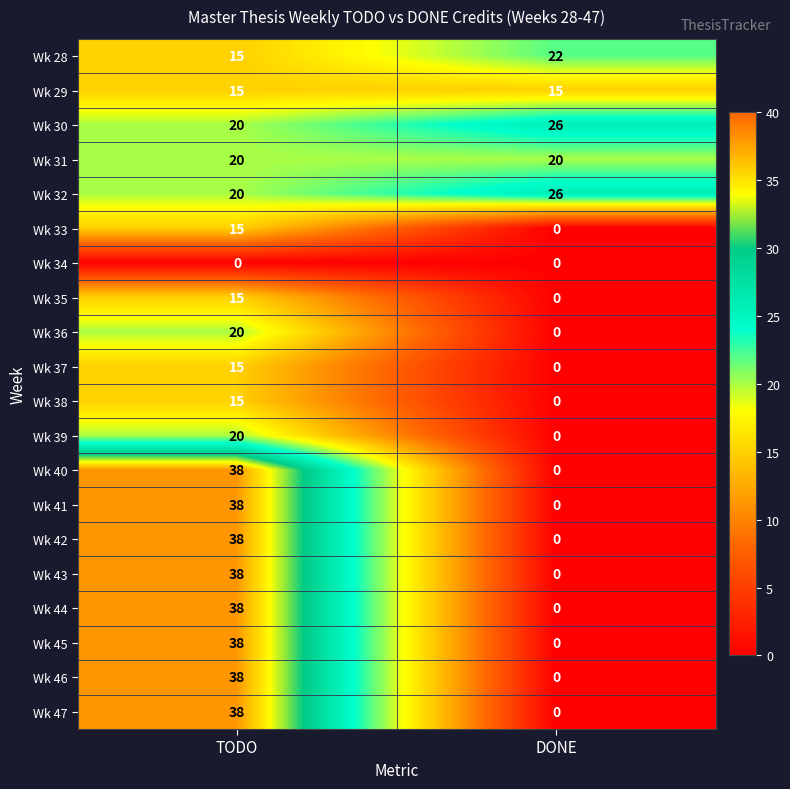

At how many categories does at least one series exceed 35?

1